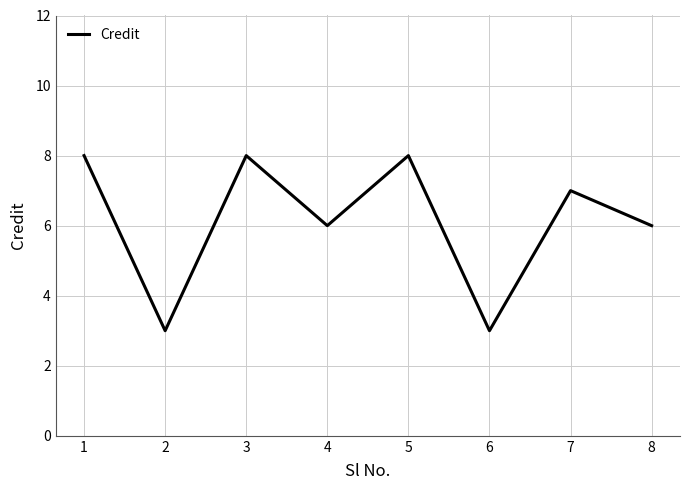

Is it true that the value at 6 is 4?

False